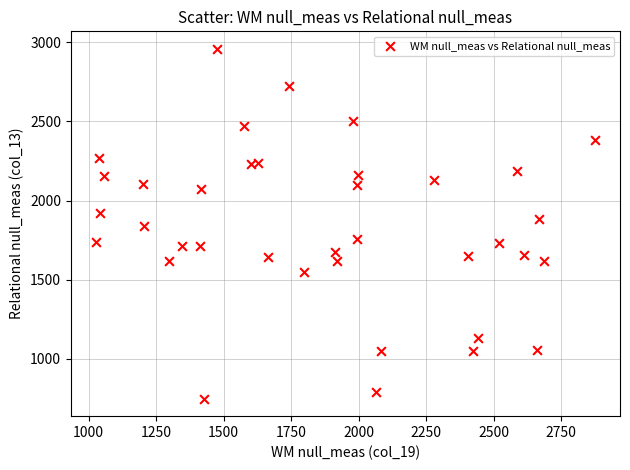

What is the range of X values (max minus min)?

1848